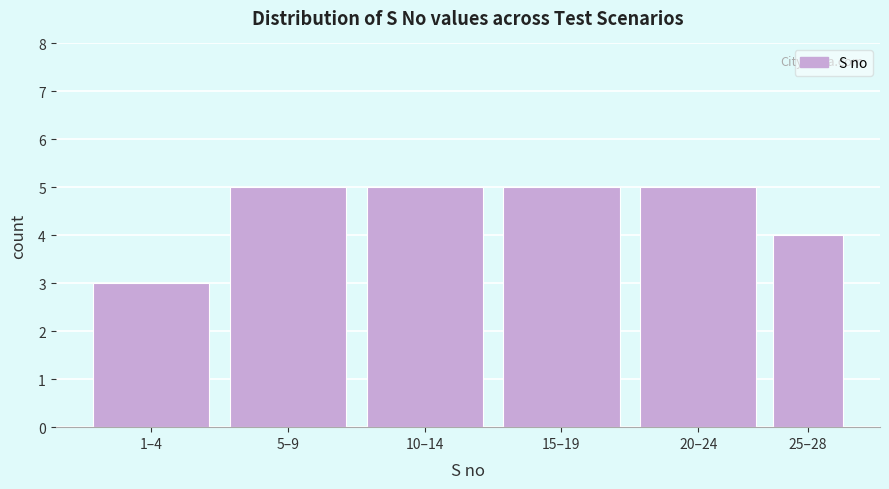

Reading left to right, list all the values displayed in this chart.

1–4=3	5–9=5	10–14=5	15–19=5	20–24=5	25–28=4